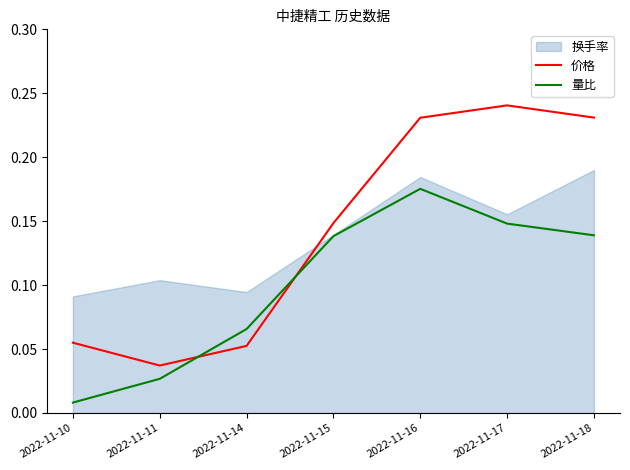

Is it true that 价格 equals 0.2 at 2022-11-16?

True